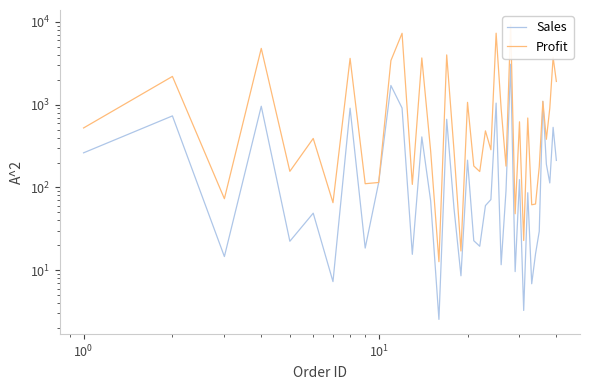

List the series in order of their overall mean, lowest first.

Sales, Profit